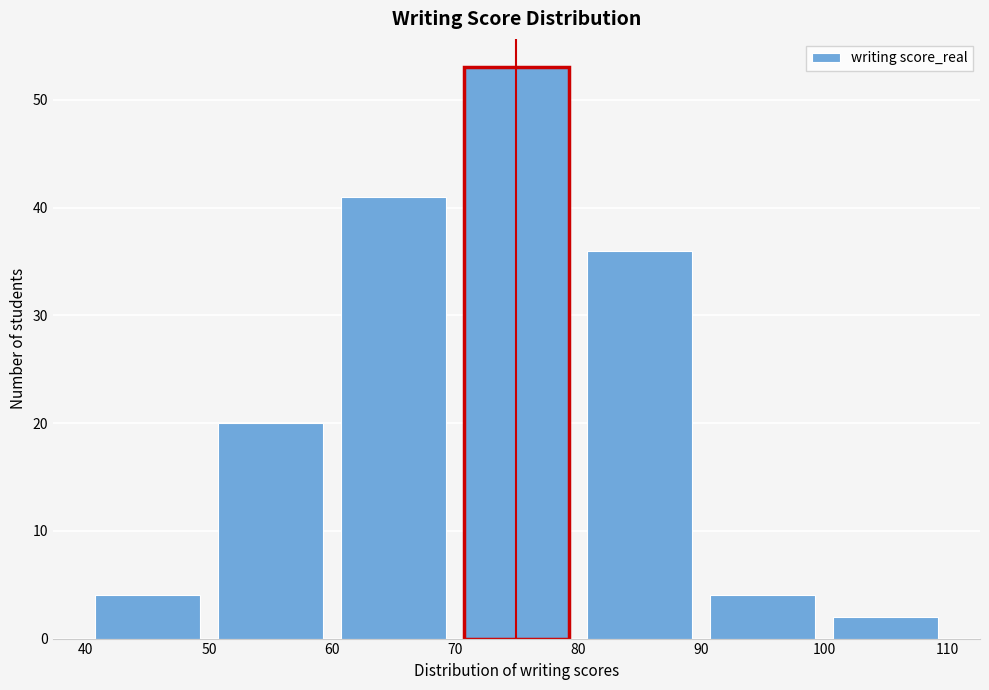

What is the height of the bar covering 90 to 100 on the x-axis? The values are not printed on the chart, so give them approximately, as read against the axis.

4